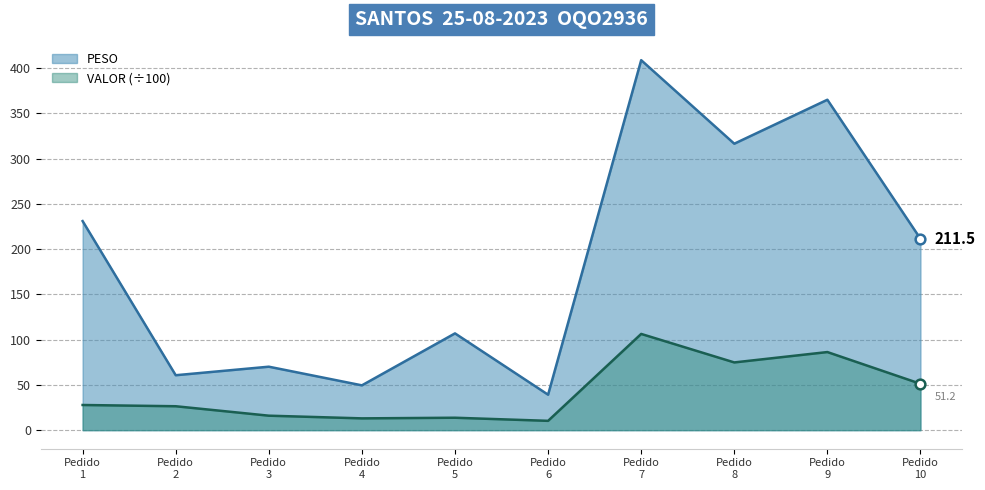

What is the greatest value displayed?

408.8